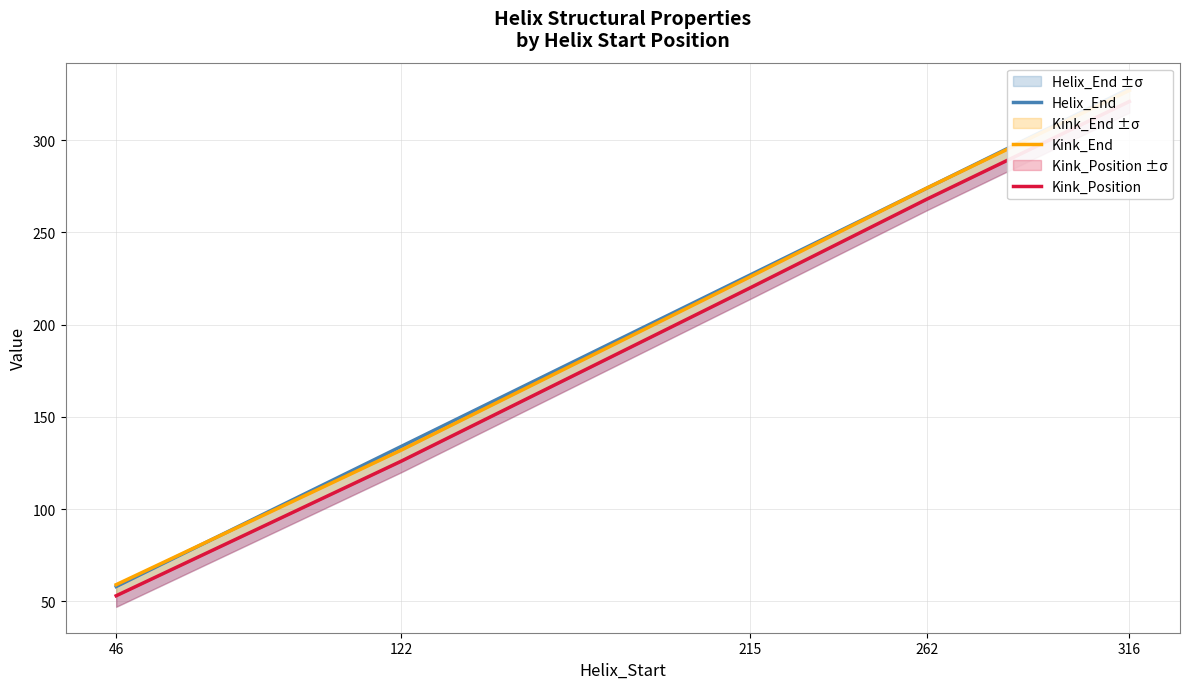

Count the number of categories in the chart.

5